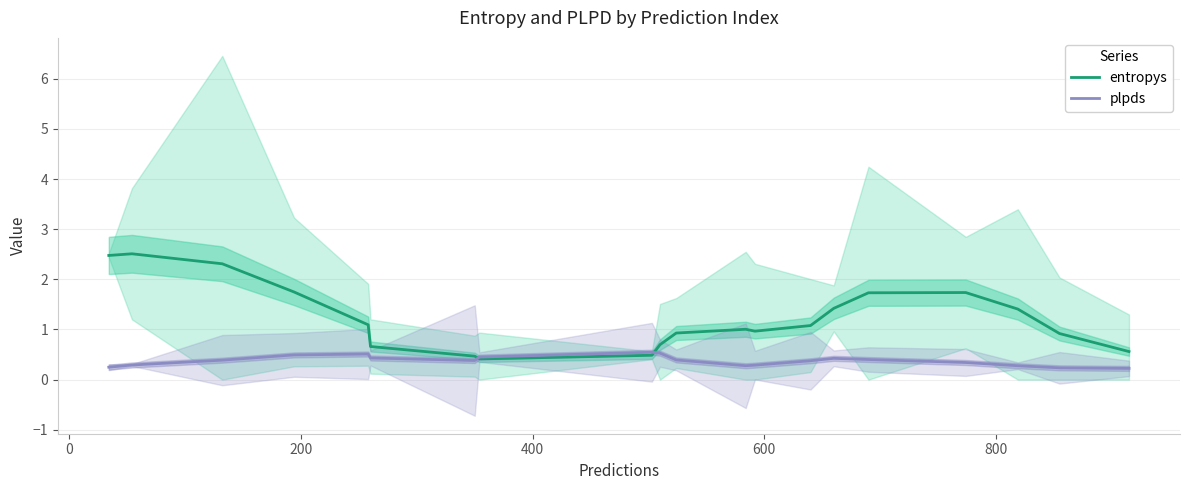

What is the average value of the plpds series?

0.4